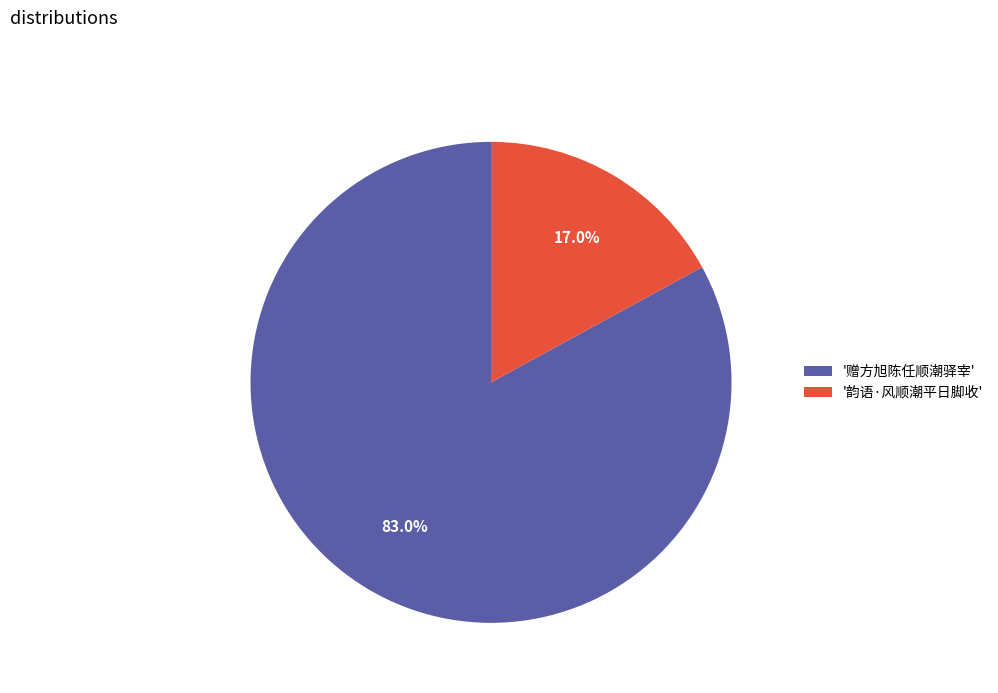

To the nearest percent, what is the difference between the largest and smallest slice percentages?

66%